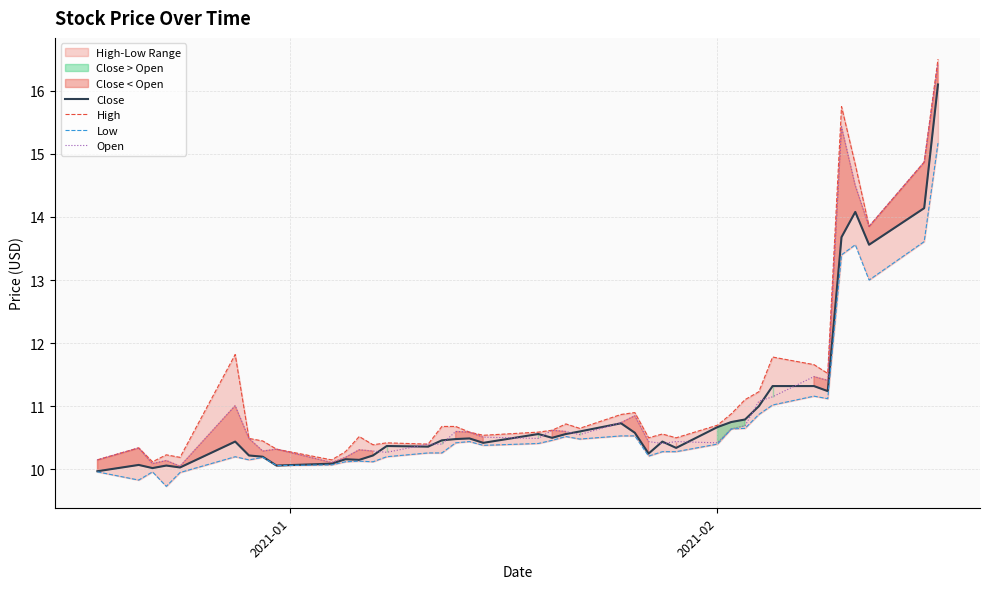

Is it true that Close equals 6.8 at 10?

False